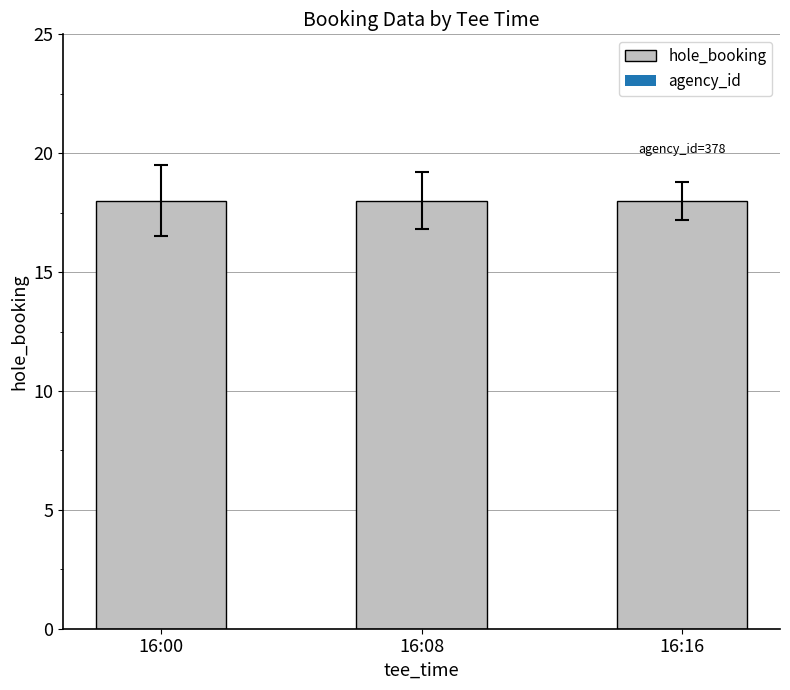

Which label corresponds to the smallest value in the chart?

16:00